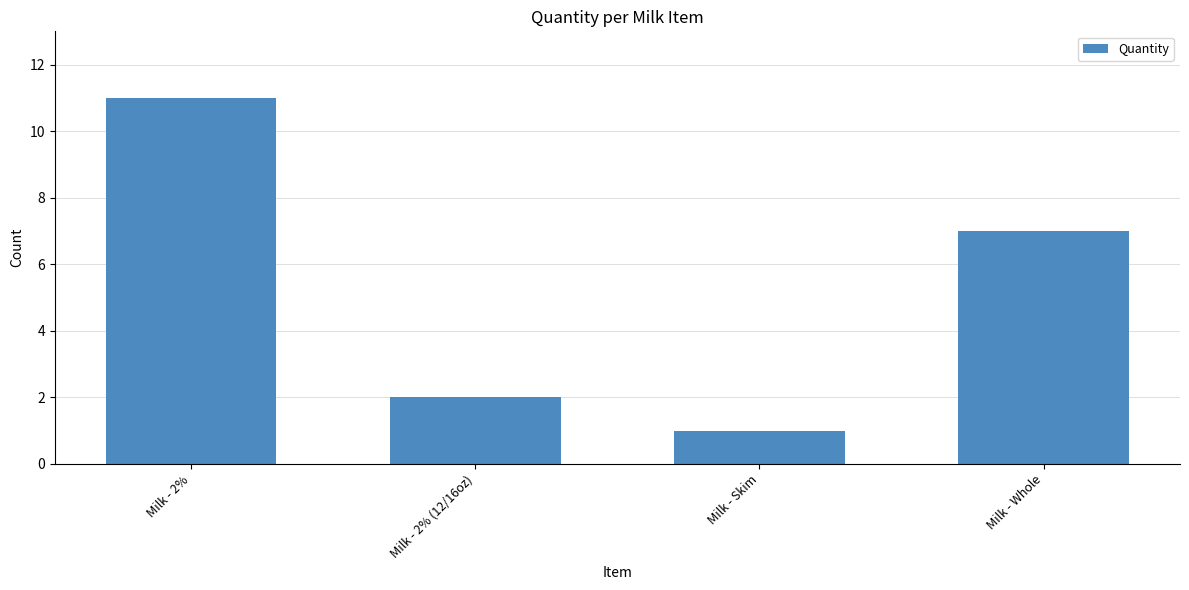

Rank the categories by value from lowest to highest.

Milk - Skim, Milk - 2% (12/16oz), Milk - Whole, Milk - 2%